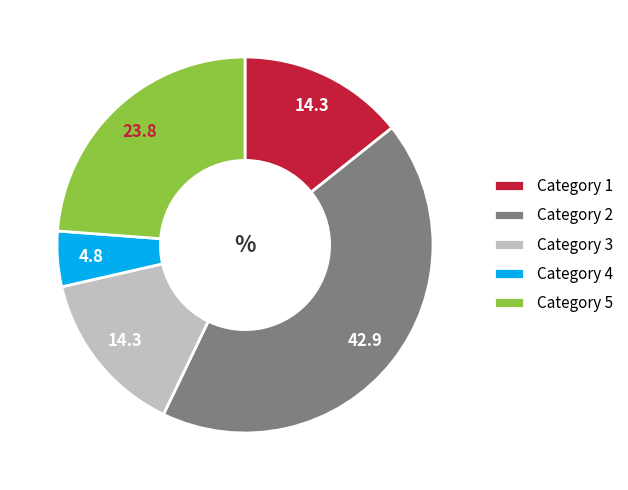

Count the number of slices in the pie.

5